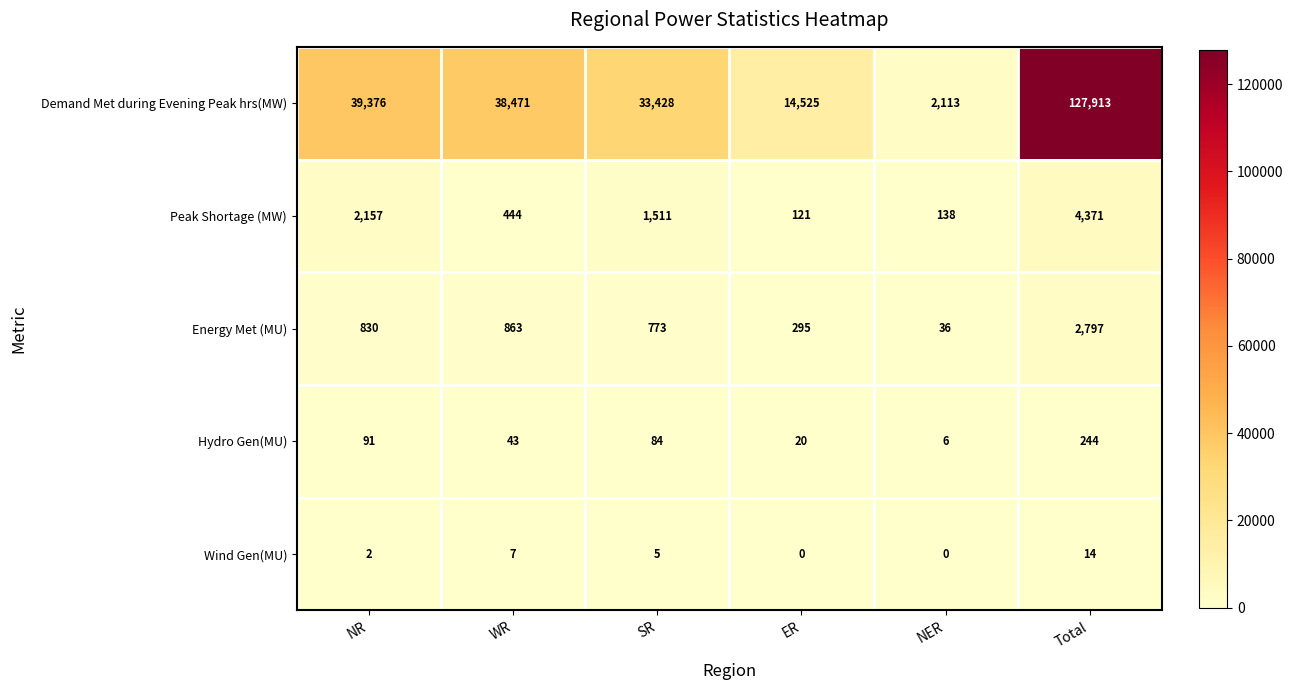

Rank the series by their maximum value, from highest to lowest.

Demand Met during Evening Peak hrs(MW), Peak Shortage (MW), Energy Met (MU), Hydro Gen(MU), Wind Gen(MU)